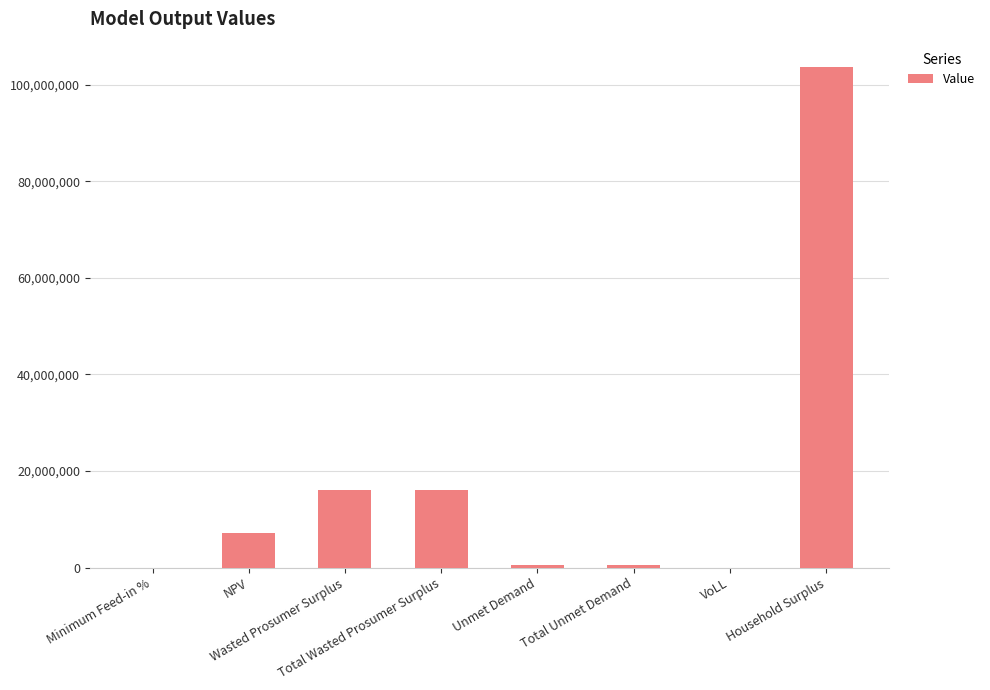

Read the value at Household Surplus.

103752785.6